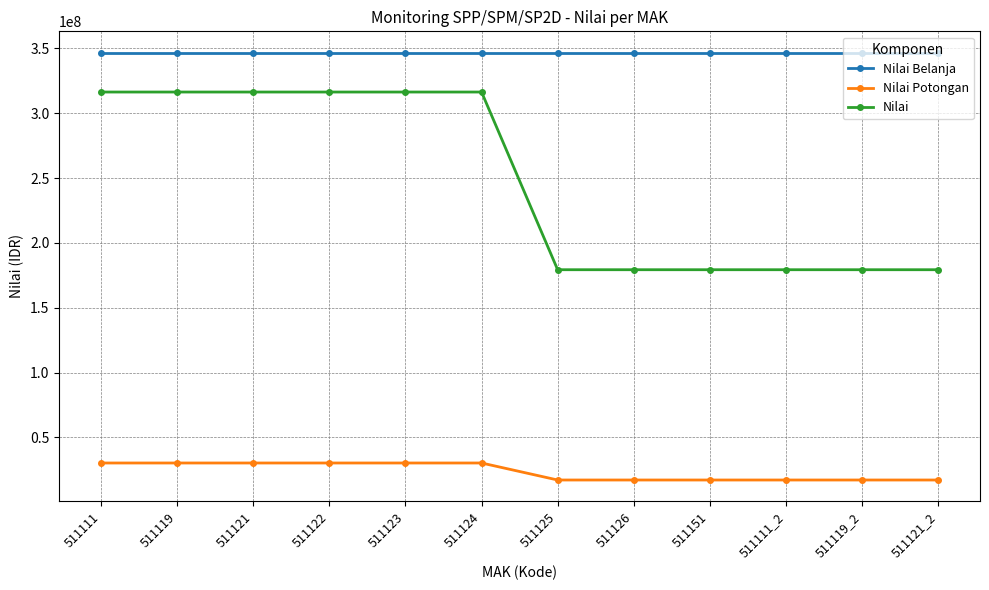

How many data points does each series have?

12